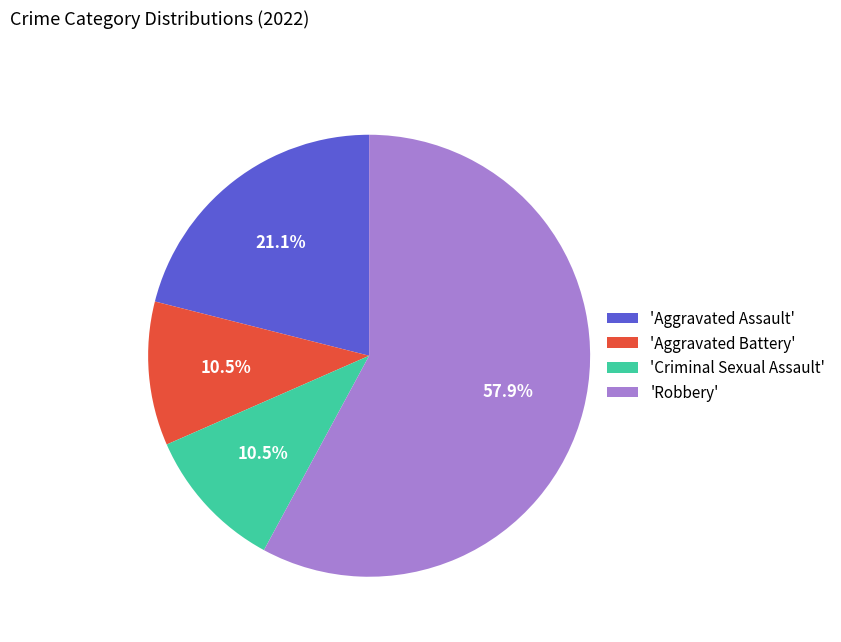

Between 'Aggravated Assault' and 'Robbery', which is larger?

'Robbery'